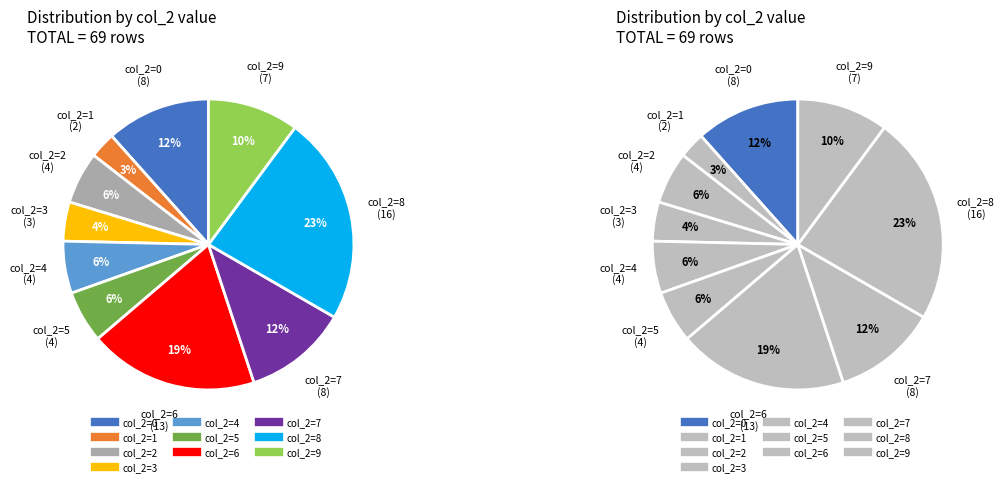

To the nearest percent, what is the average slice percentage?

10%